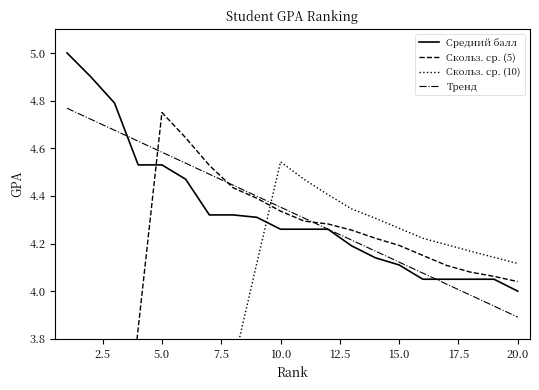

The Средний балл series shows 1.1 at 20.0. True or false?

False